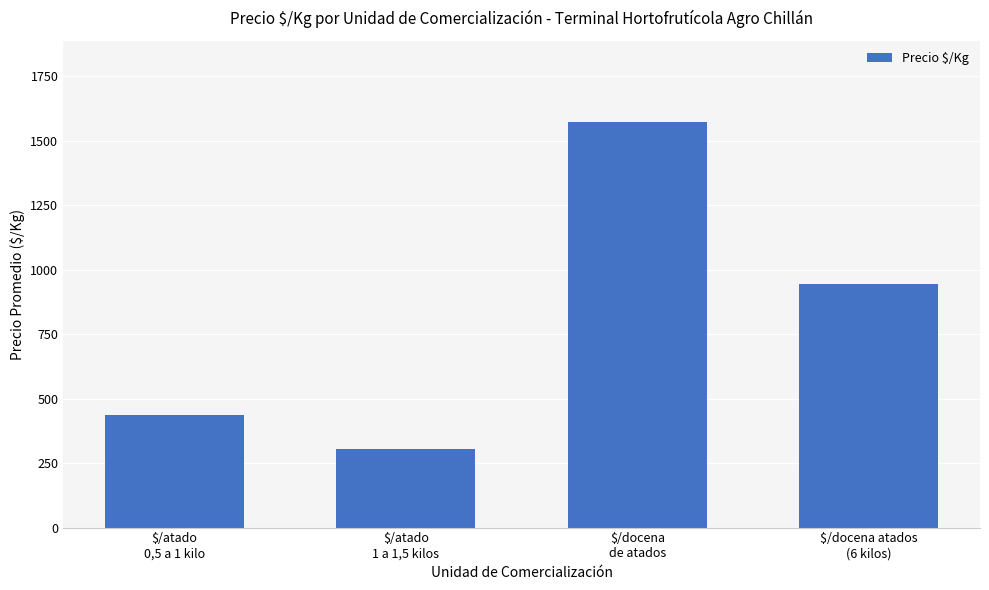

Which label corresponds to the smallest value in the chart?

$/atado
1 a 1,5 kilos